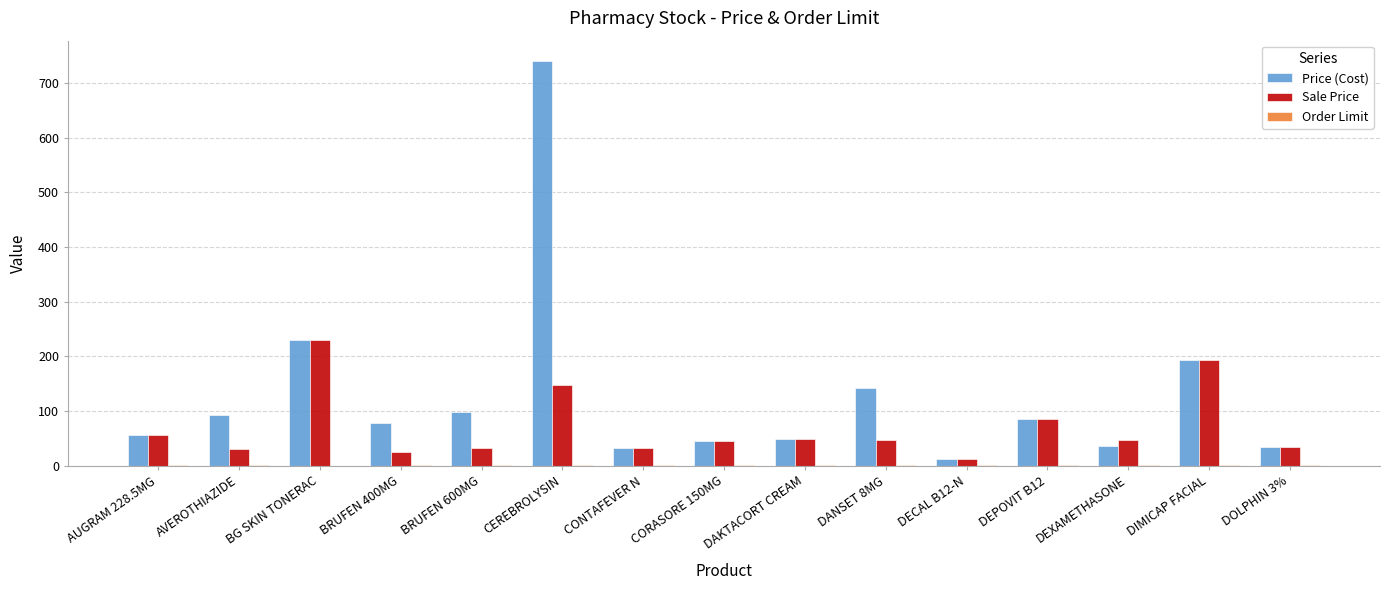

What is the highest value of the Price (Cost) series?

740.0